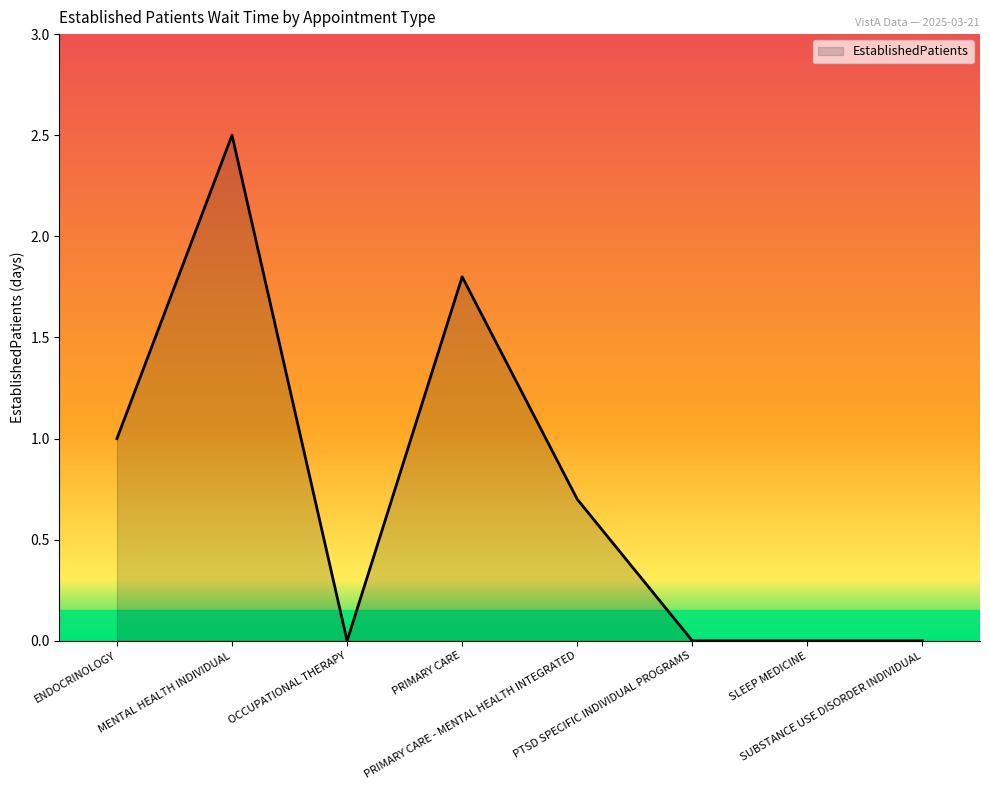

What is the difference between the second highest and second lowest values?

1.8